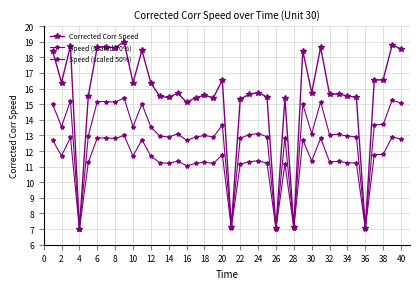

At which category does Corrected Corr Speed reach its first local peak?

2